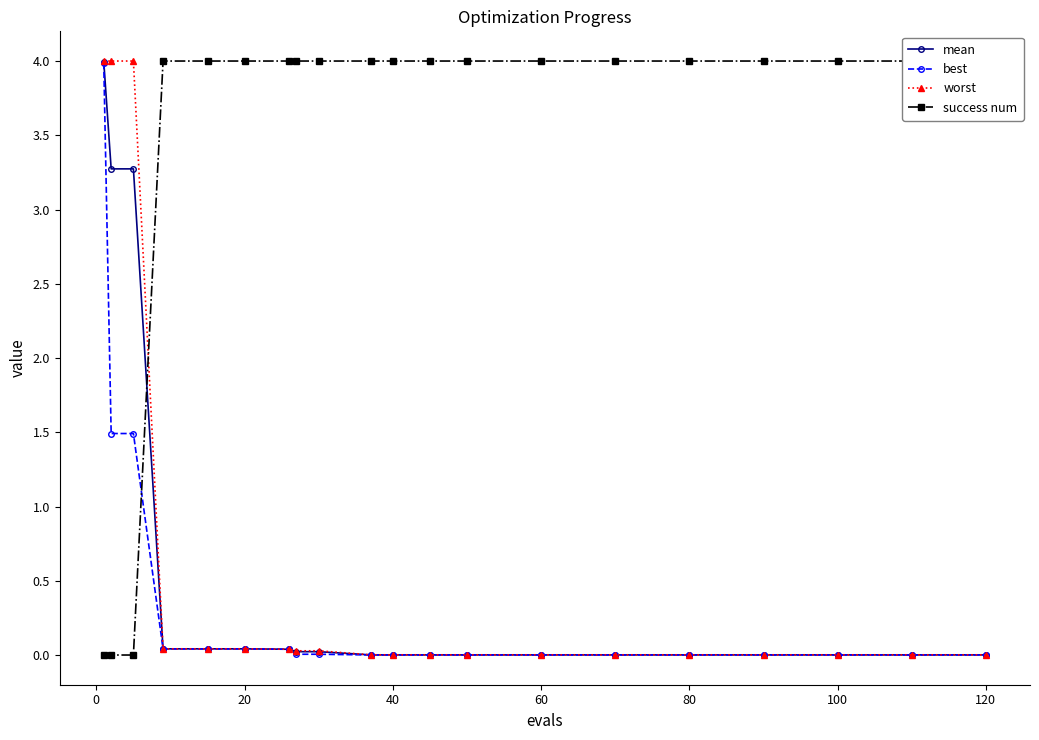

The mean series shows 0.0 at 80. True or false?

True